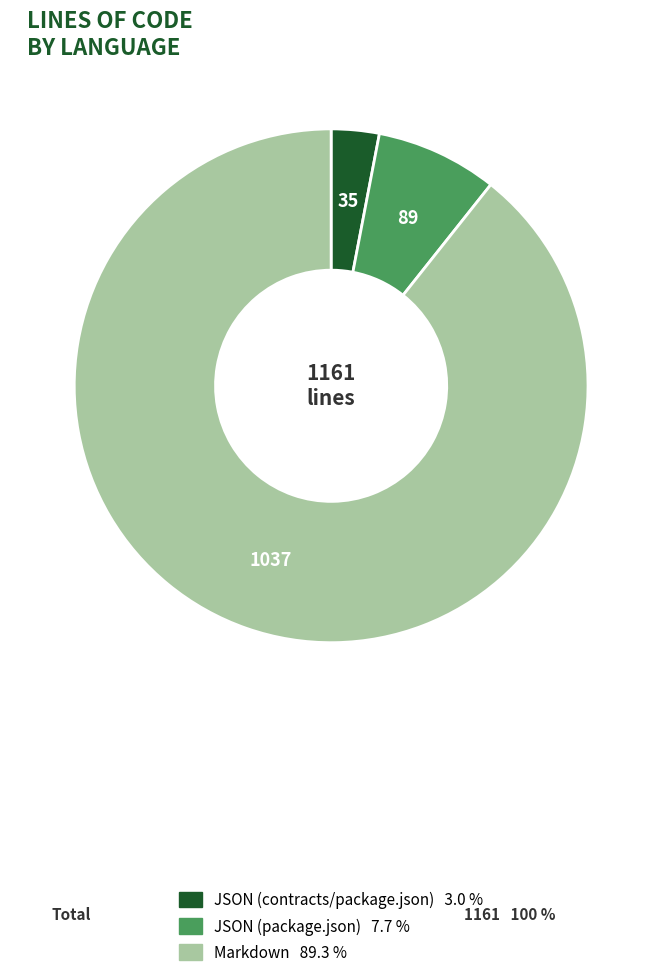

Is the sum of Markdown 89.3 % and JSON (contracts/package.json) 3.0 % greater than half?

Yes